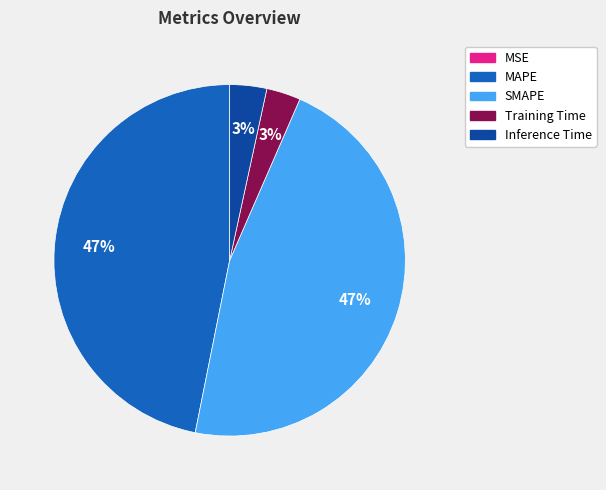

Is it true that SMAPE is 34% of the pie?

False